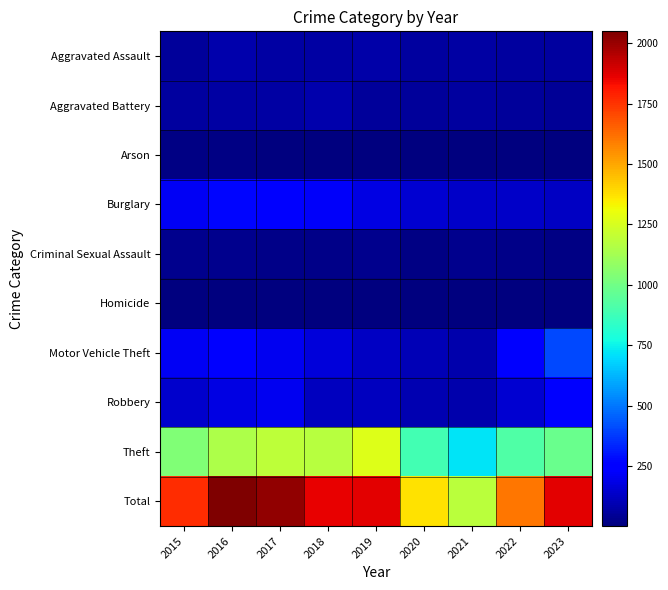

Reading left to right, extract all data points from this chart.

Aggravated Assault: 2015=56	2016=88	2017=72	2018=72	2019=80	2020=62	2021=66	2022=61	2023=63
Aggravated Battery: 2015=60	2016=66	2017=71	2018=86	2019=53	2020=57	2021=60	2022=56	2023=44
Arson: 2015=10	2016=12	2017=7	2018=7	2019=5	2020=7	2021=6	2022=3	2023=2
Burglary: 2015=216	2016=266	2017=237	2018=218	2019=182	2020=146	2021=133	2022=130	2023=122
Criminal Sexual Assault: 2015=29	2016=26	2017=22	2018=24	2019=31	2020=15	2021=26	2022=22	2023=13
Homicide: 2015=5	2016=4	2017=4	2018=4	2019=4	2020=5	2021=6	2022=7	2023=1
Motor Vehicle Theft: 2015=212	2016=259	2017=208	2018=163	2019=123	2020=99	2021=82	2022=259	2023=405
Robbery: 2015=139	2016=178	2017=202	2018=121	2019=116	2020=97	2021=88	2022=151	2023=236
Theft: 2015=1041	2016=1151	2017=1188	2018=1170	2019=1272	2020=884	2021=716	2022=920	2023=985
Total: 2015=1768	2016=2050	2017=2011	2018=1865	2019=1866	2020=1372	2021=1183	2022=1609	2023=1871